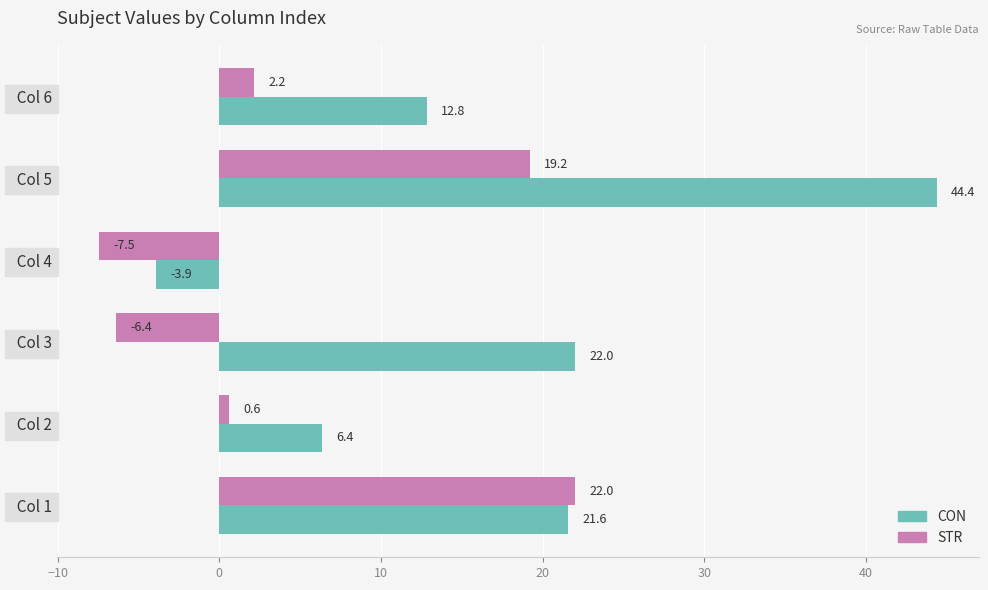

Which series has the widest spread of values?

CON